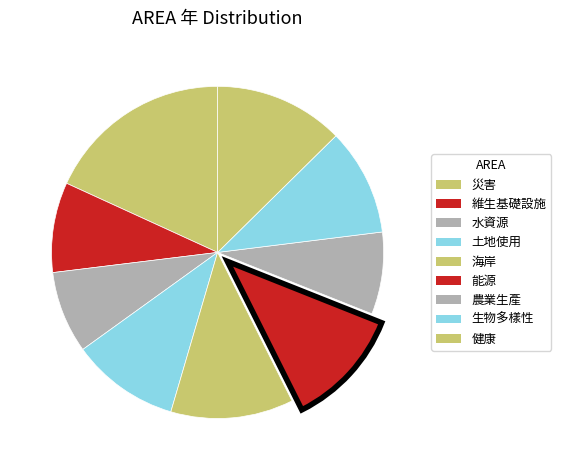

Count the number of slices in the pie.

9